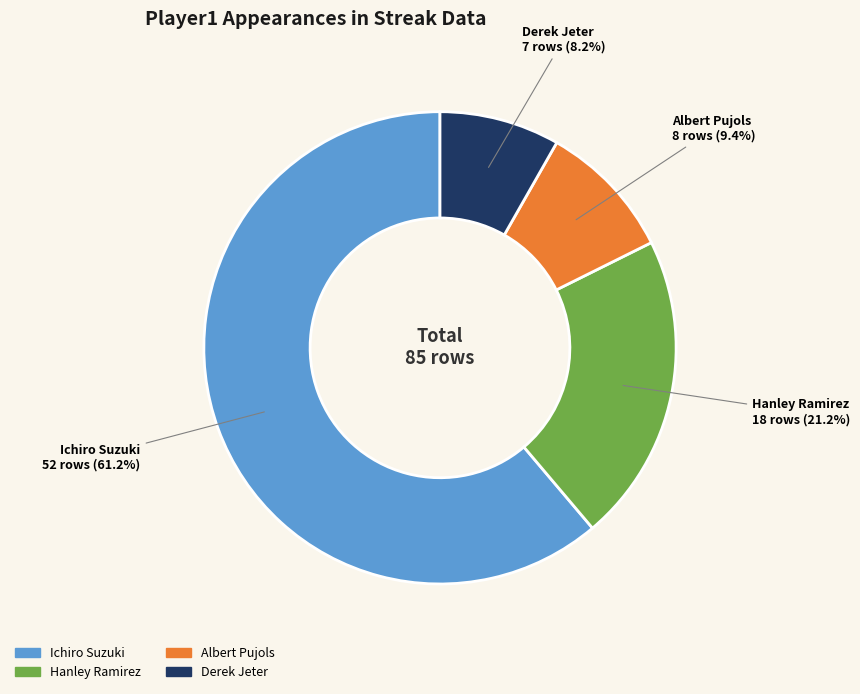

Which slice represents more than half of the pie?

Ichiro Suzuki